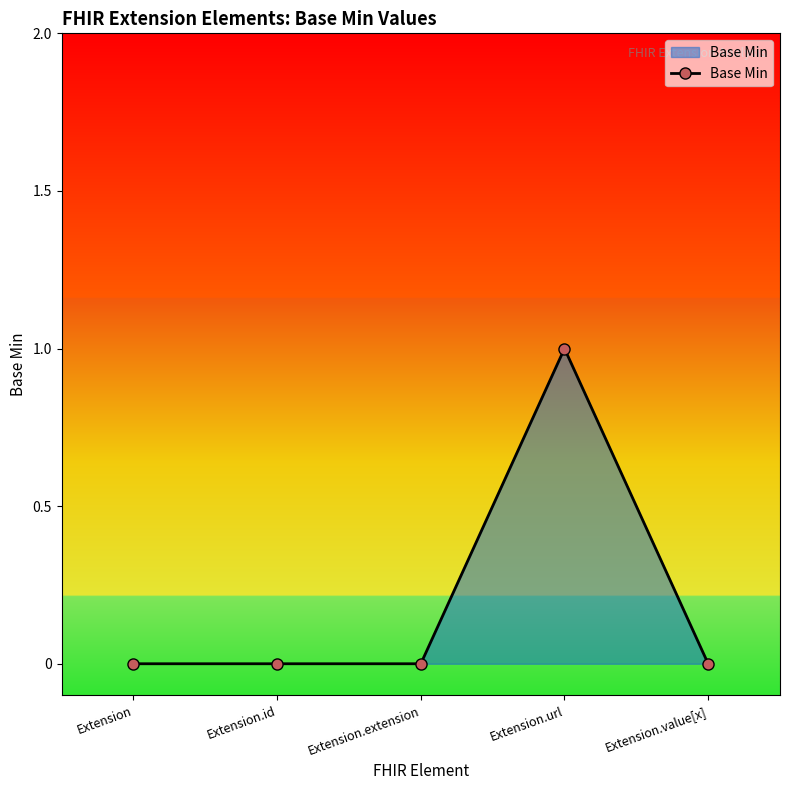

Between Extension.url and Extension.extension, which is larger?

Extension.url